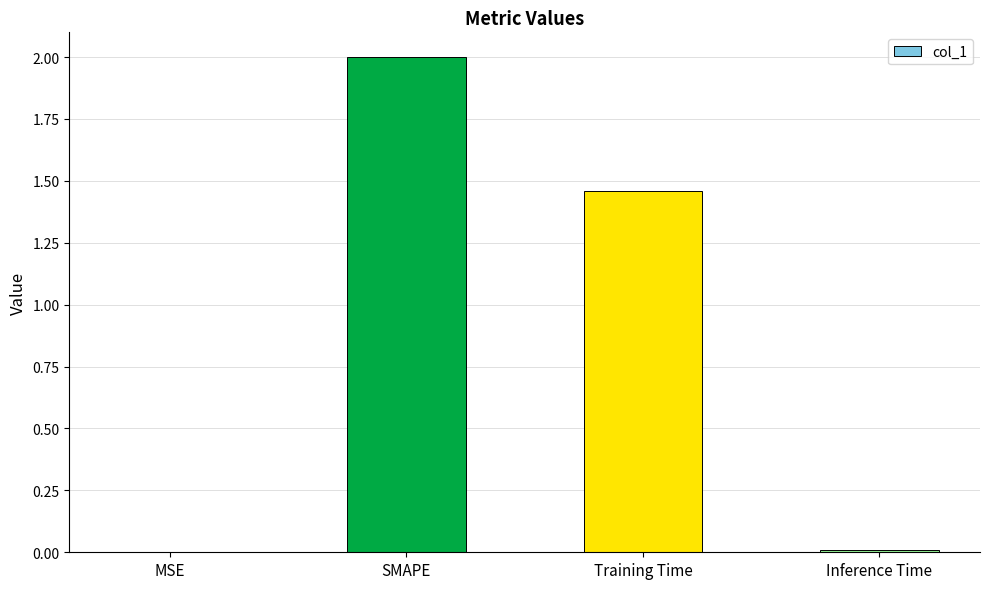

What is the greatest value displayed?

2.0